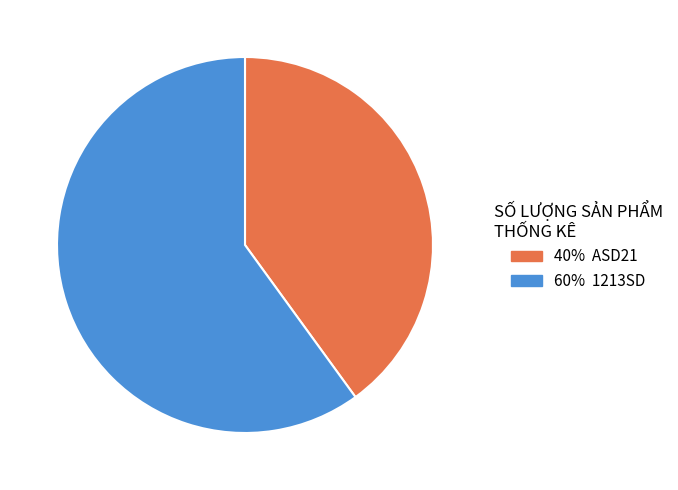

Does any single category account for the majority?

Yes